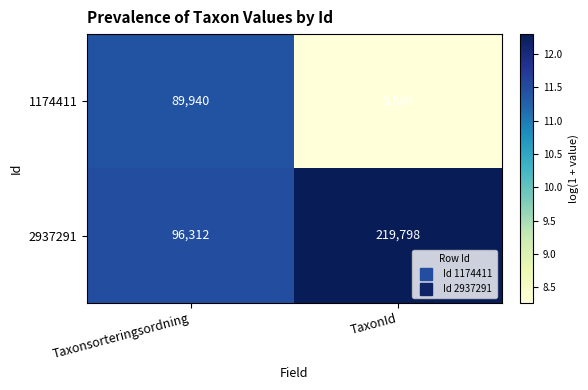

Rank the series at Taxonsorteringsordning from highest to lowest value.

2937291, 1174411